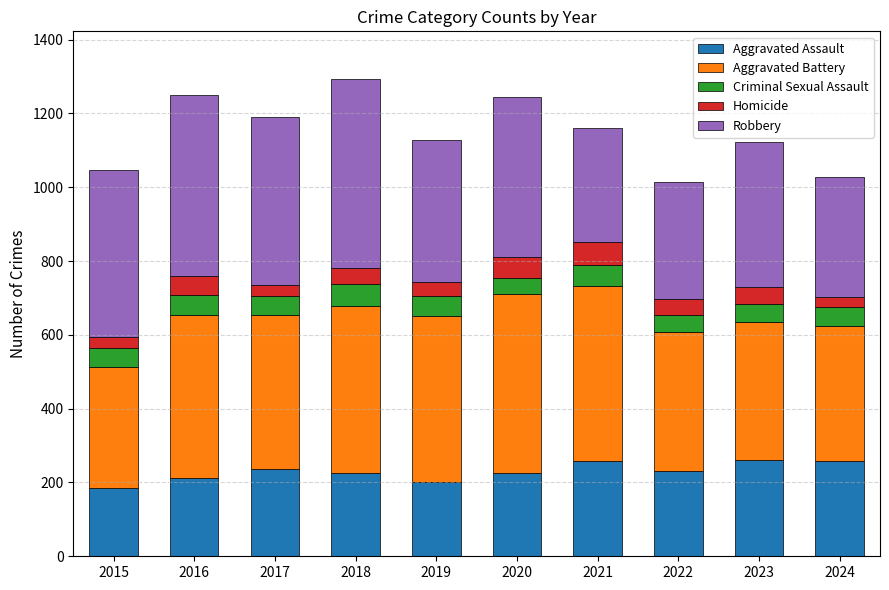

Does the chart contain any negative values?

No